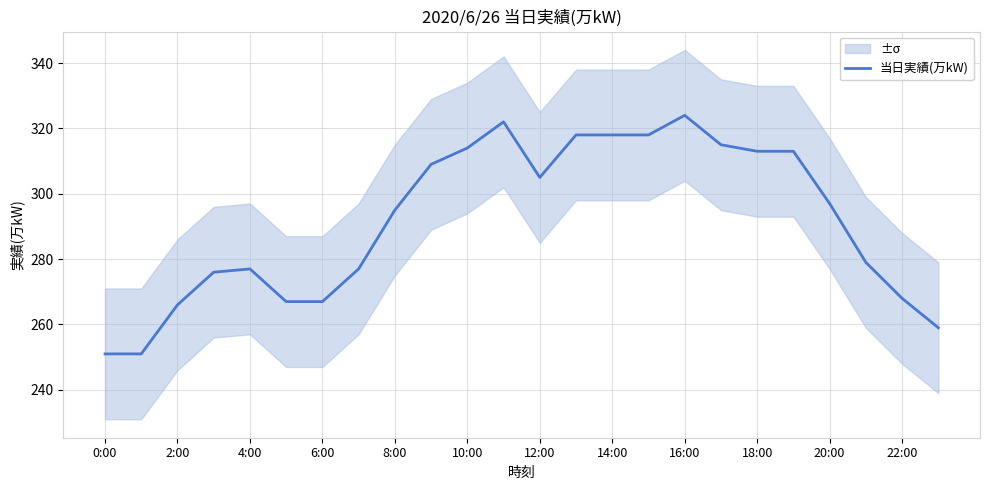

How many lines are shown in the chart?

1